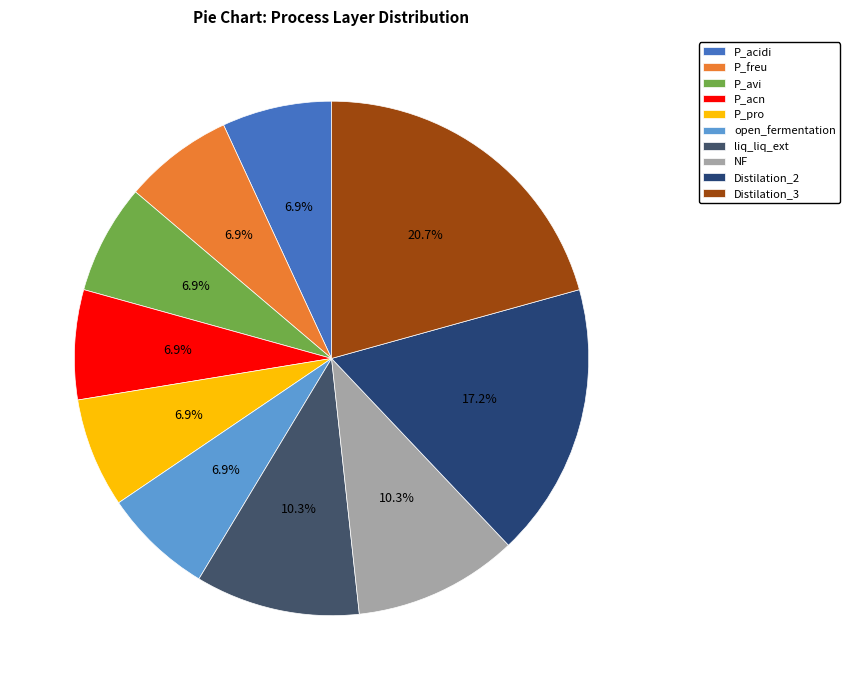

Does Distilation_3 account for over 50% of the chart?

No